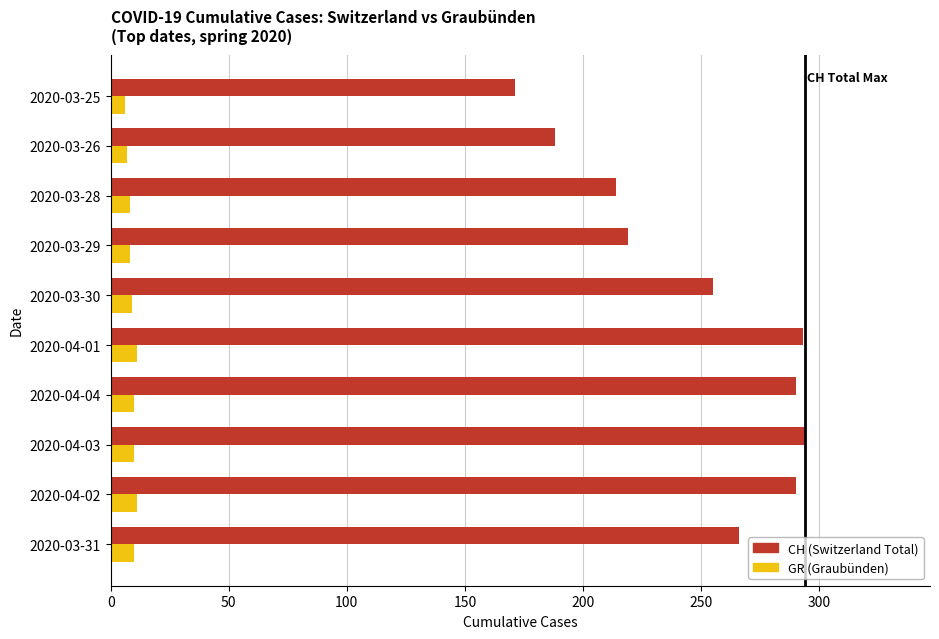

List the series in order of their peak value, highest first.

CH (Switzerland Total), GR (Graubünden)